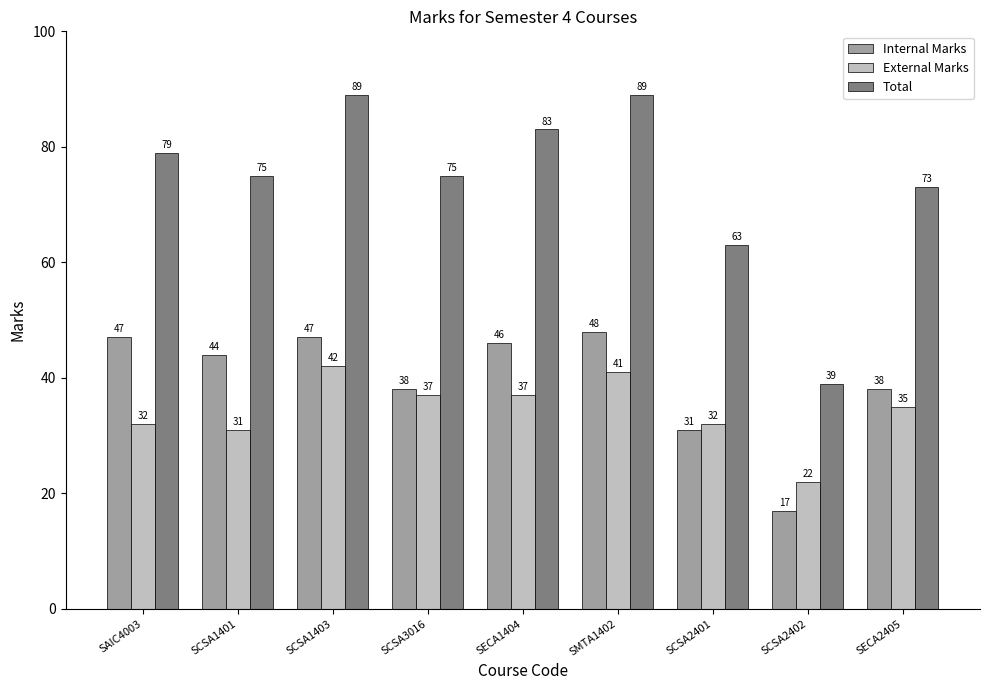

Which series has the largest total across all categories?

Total